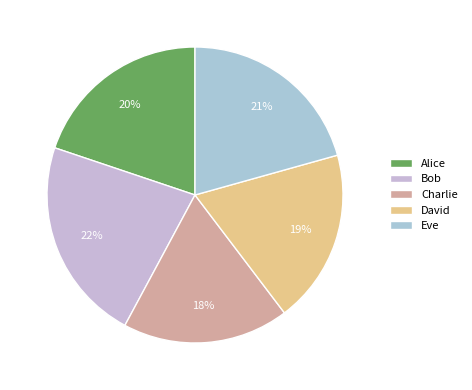

To the nearest percent, what is the average slice percentage?

20%